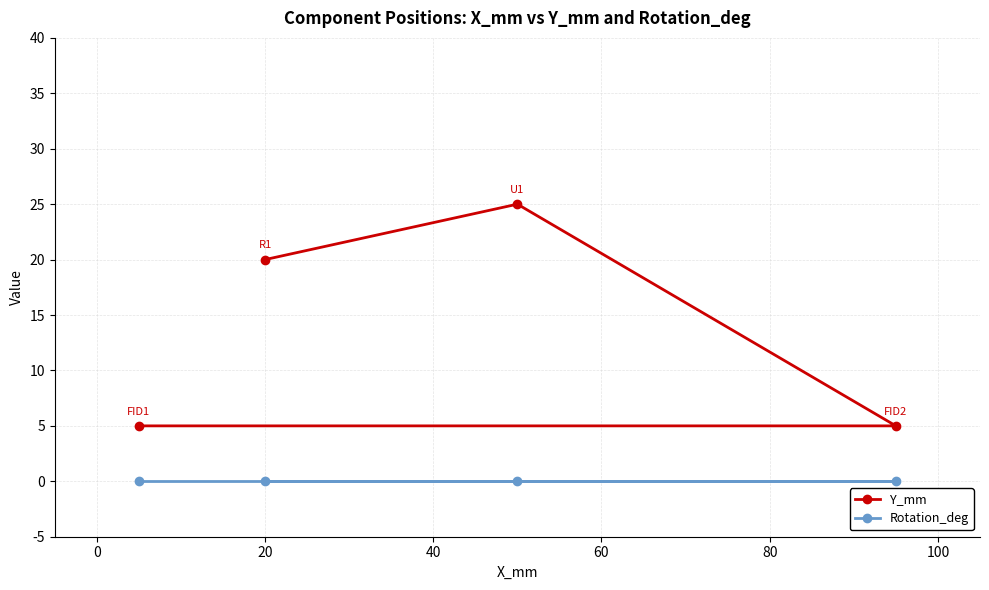

What is the lowest value of the Y_mm series?

5